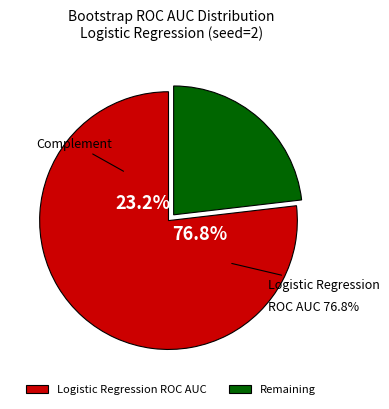

Do 12 and 20 together represent more than half of the pie?

No